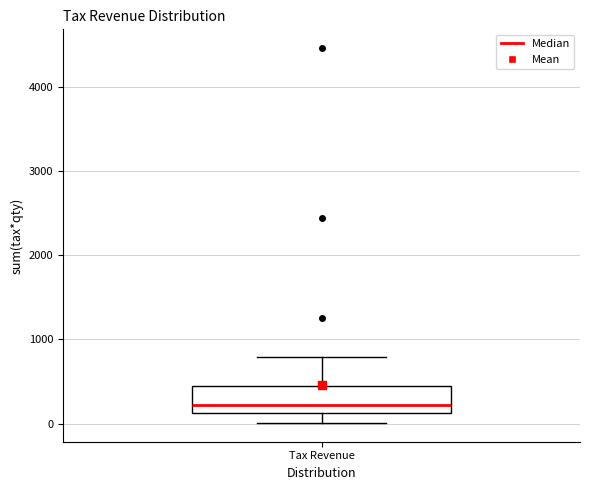

Transcribe this box plot: give where the median line is, the range the box spans, and where the two whiskers end, as read against the y-axis. The values are not printed on the chart, so give them approximately, as read against the axis.

median 200, box 100 to 400, whiskers 0 to 800